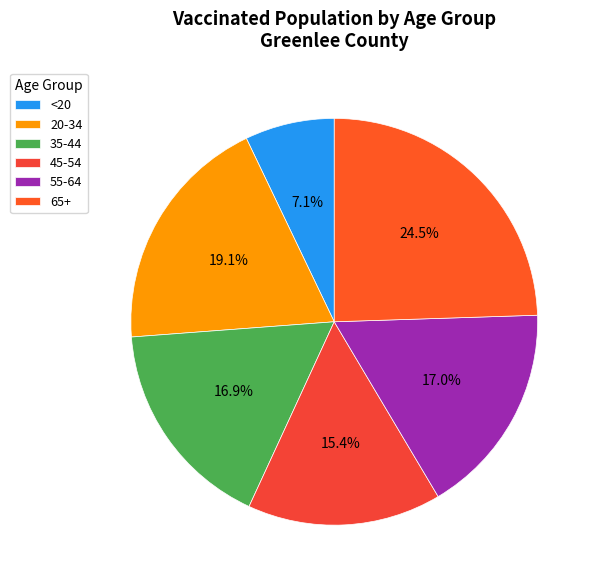

What portion of the pie excludes 55-64?

83.0%